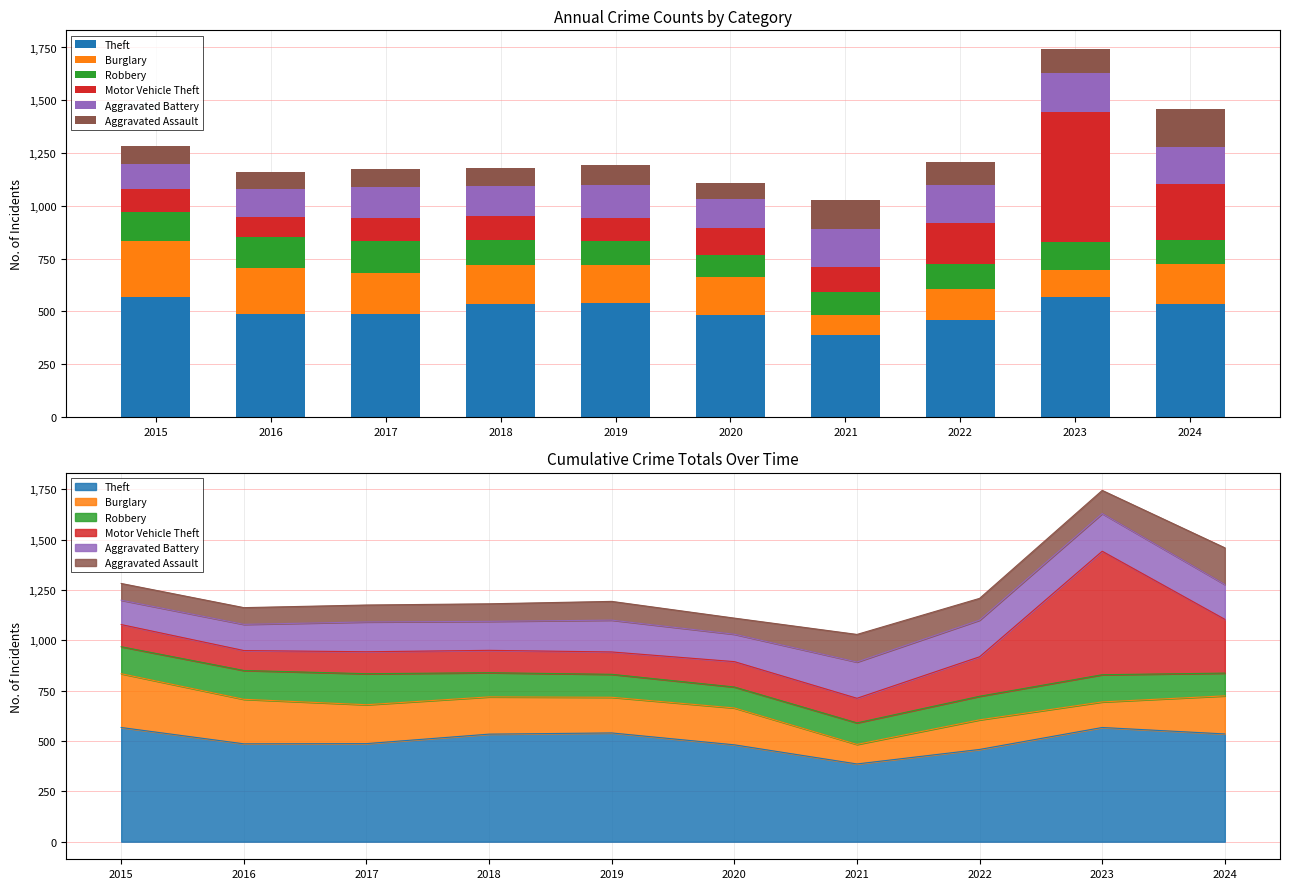

What is the sum of the Aggravated Battery values at 2016 and 2022?

312